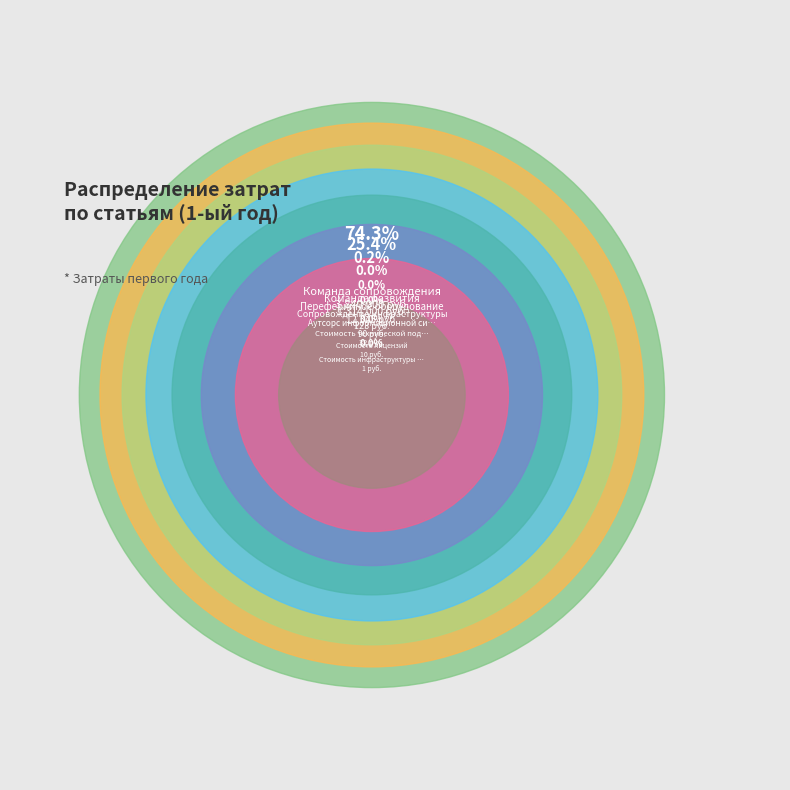

Which slice is the smallest?

Стоимость инфраструктуры (облачная)